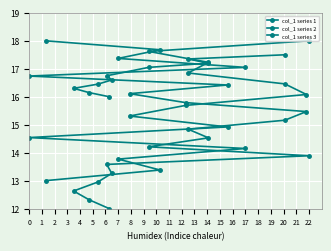

What is the difference between the second highest and second lowest values?

5.4